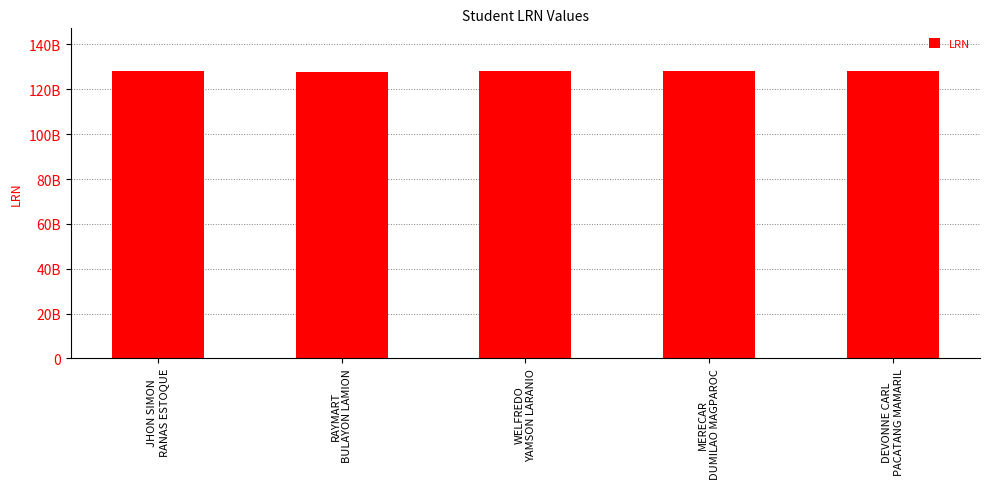

Reading right to left, list all the values displayed in this chart.

DEVONNE CARL
PACATANG MAMARIL=127991120192	MERECAR
DUMILAO MAGPAROC=127992120405	WELFREDO
YAMSON LARANIO=127963130285	RAYMART
BULAYON LAMION=127940121821	JHON SIMON
RANAS ESTOQUE=127995120133